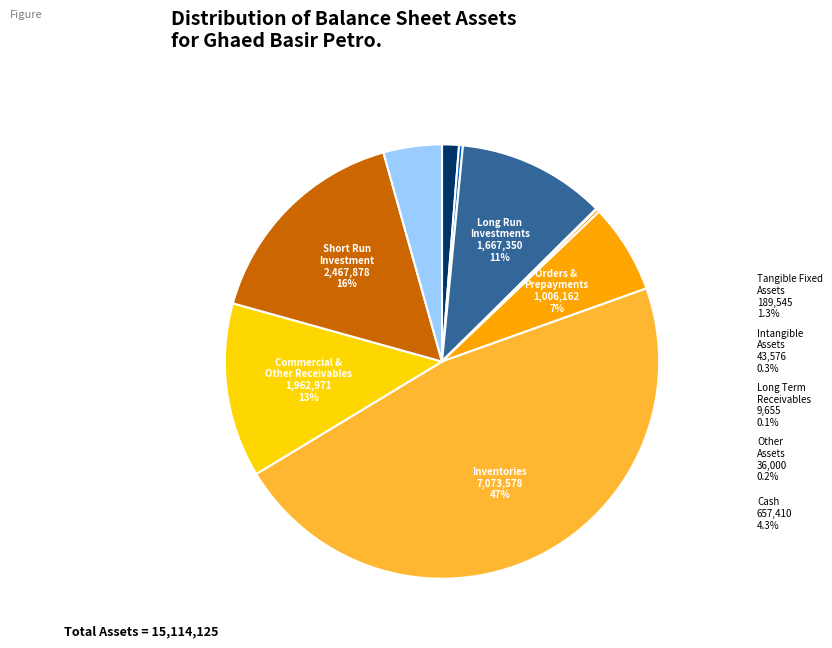

To the nearest percent, what is the difference between the largest and smallest slice percentages?

47%